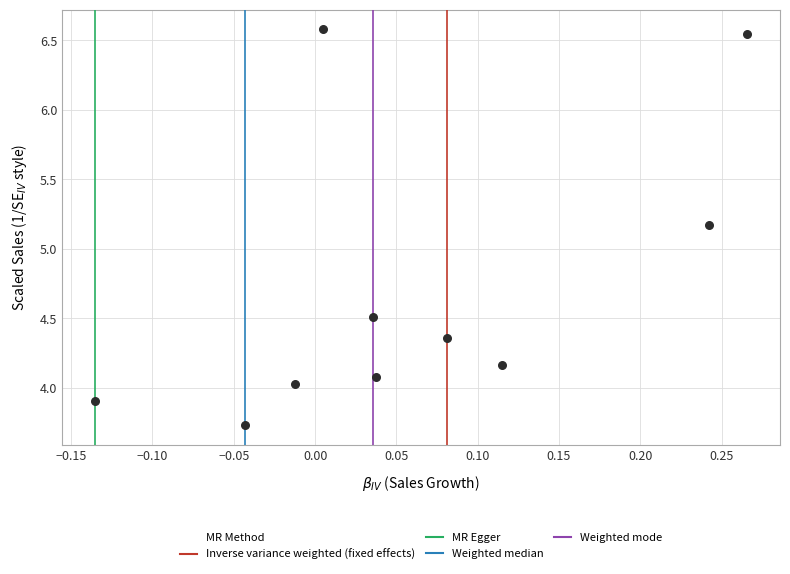

What Y value in the scatter plot is closest to 5?

5.2